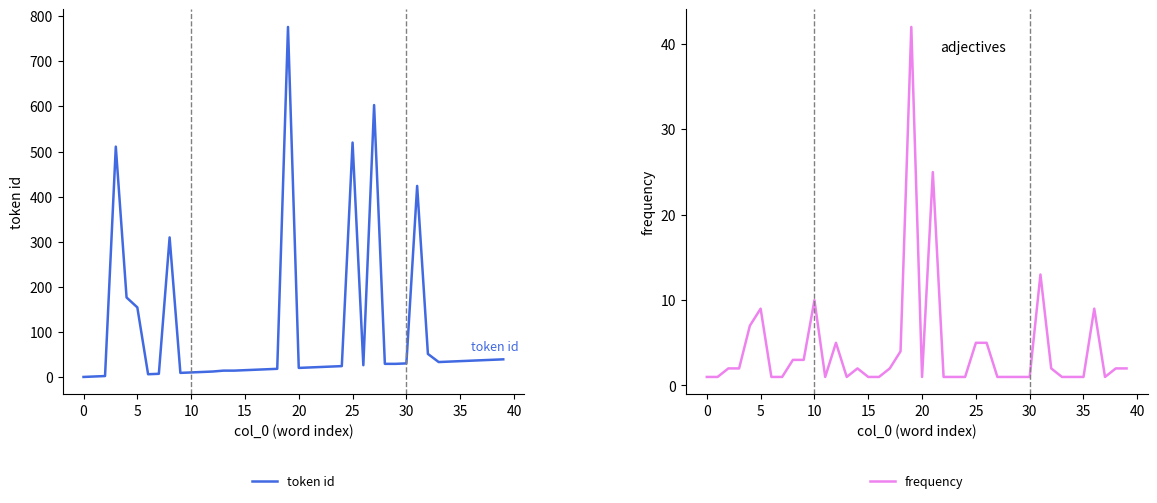

Rank the series by their maximum value, from lowest to highest.

frequency, token id